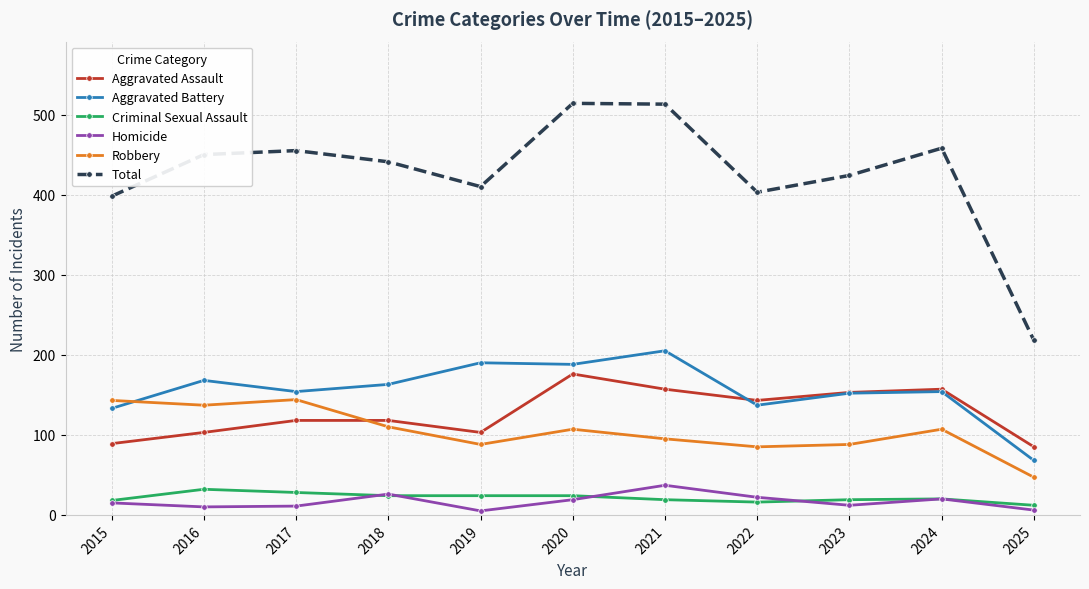

The value of Robbery at 2018 is 110. True or false?

True